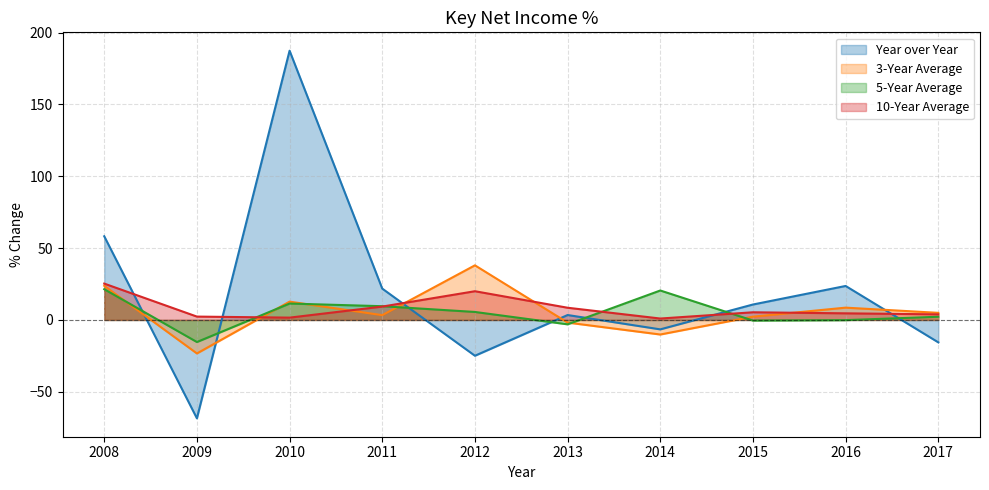

What is the greatest value displayed?

187.4